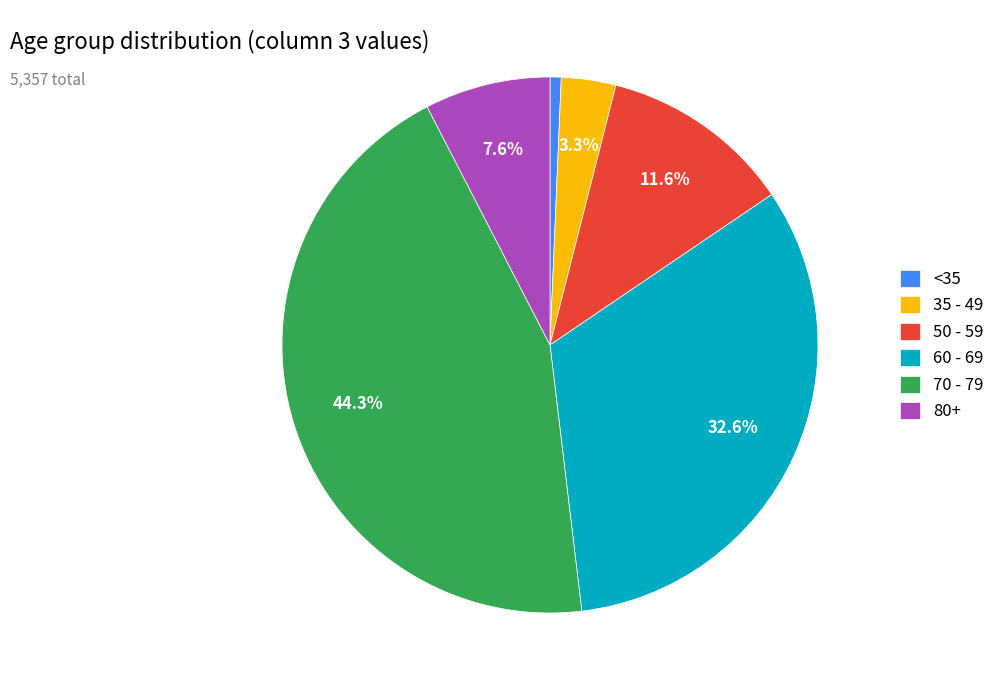

Count the number of slices in the pie.

6